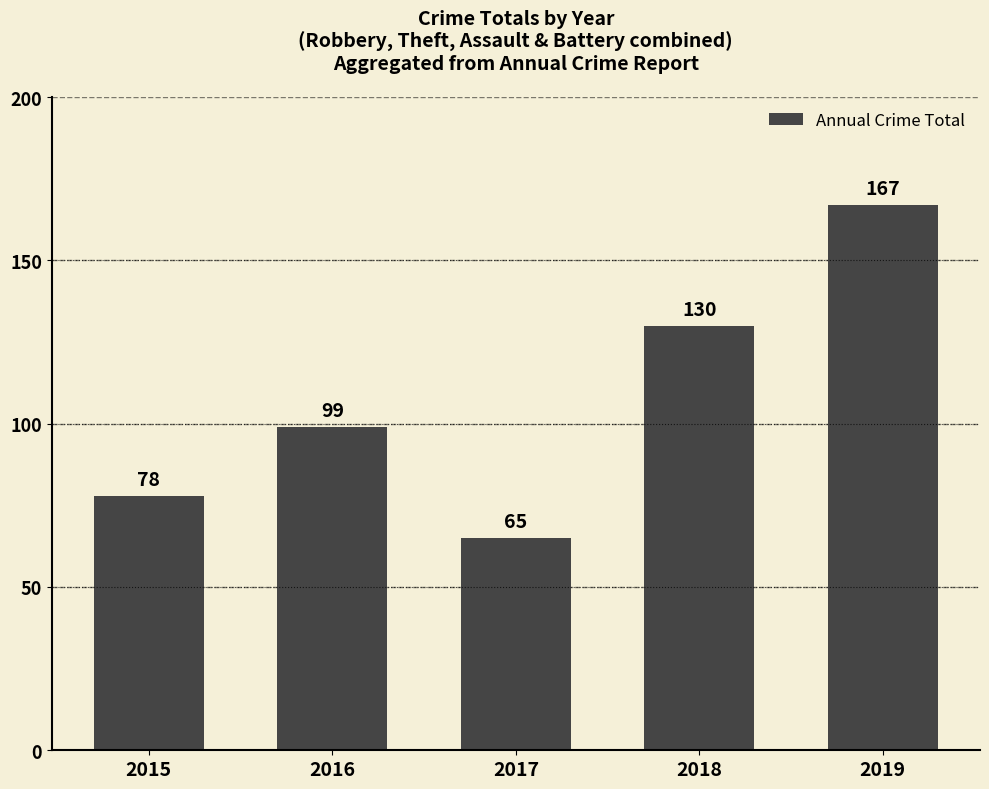

What is the value of the 2nd bar from the left?

99